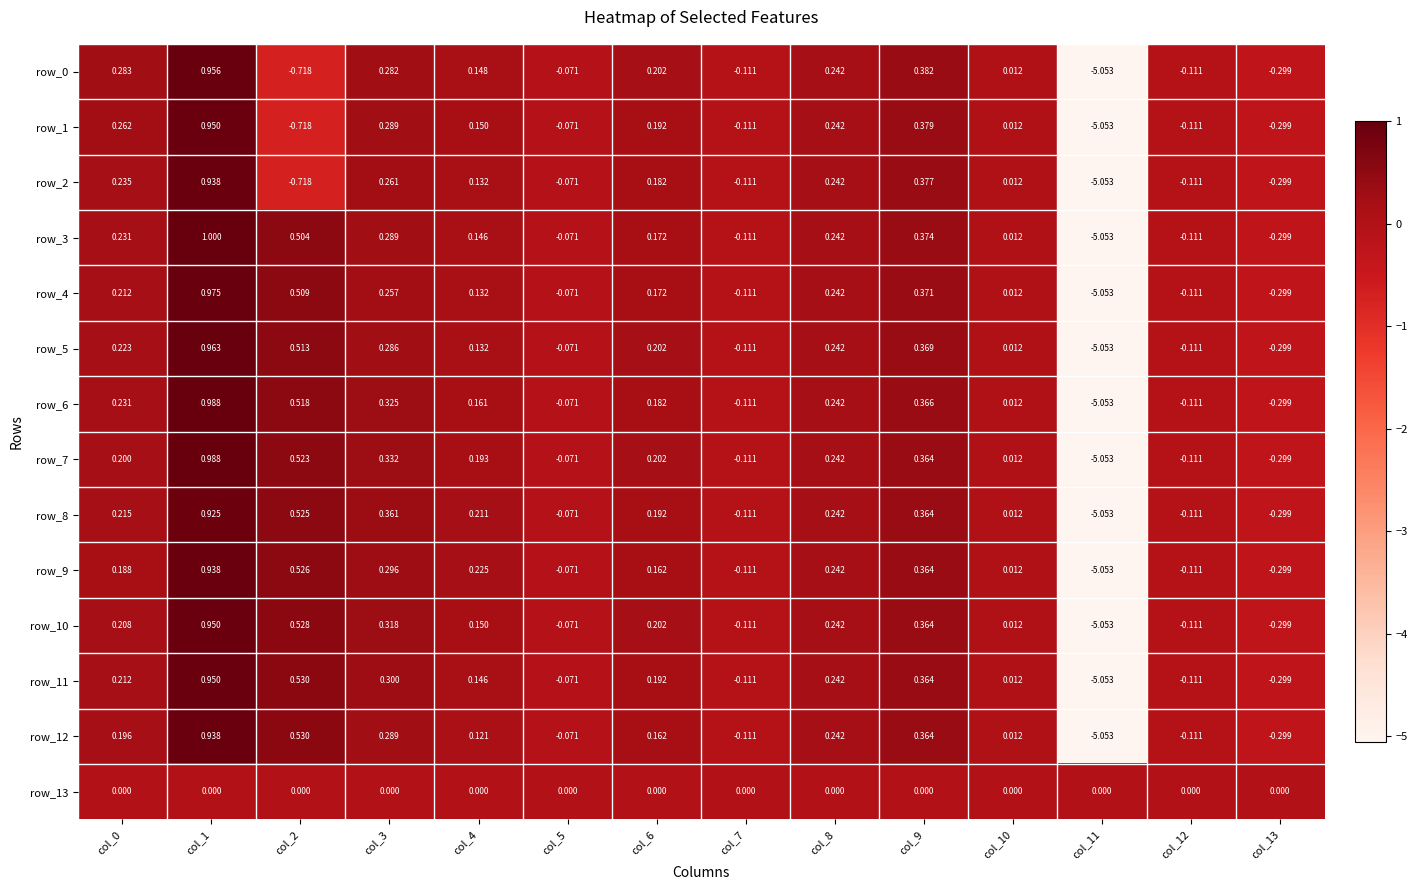

Is it true that row_12 equals 0.4 at col_9?

True